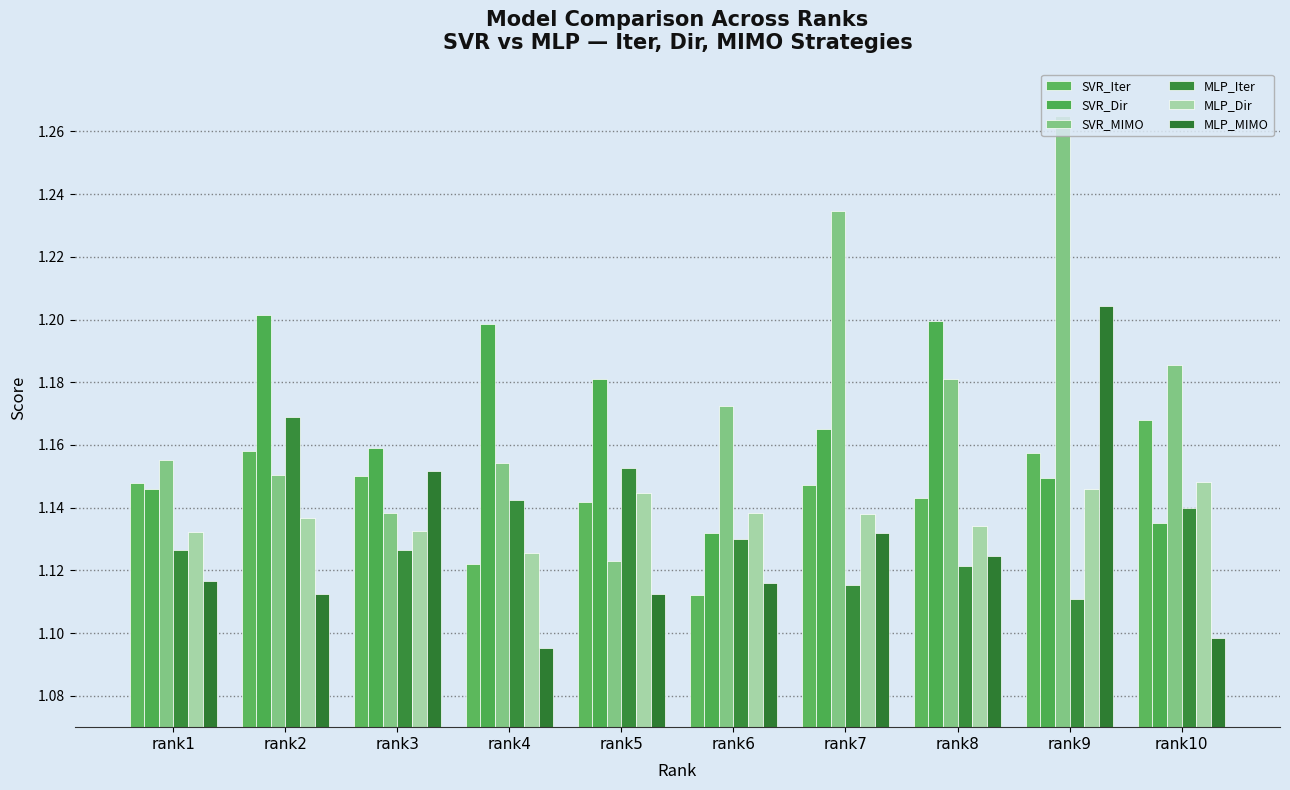

Are the bars horizontal?

No